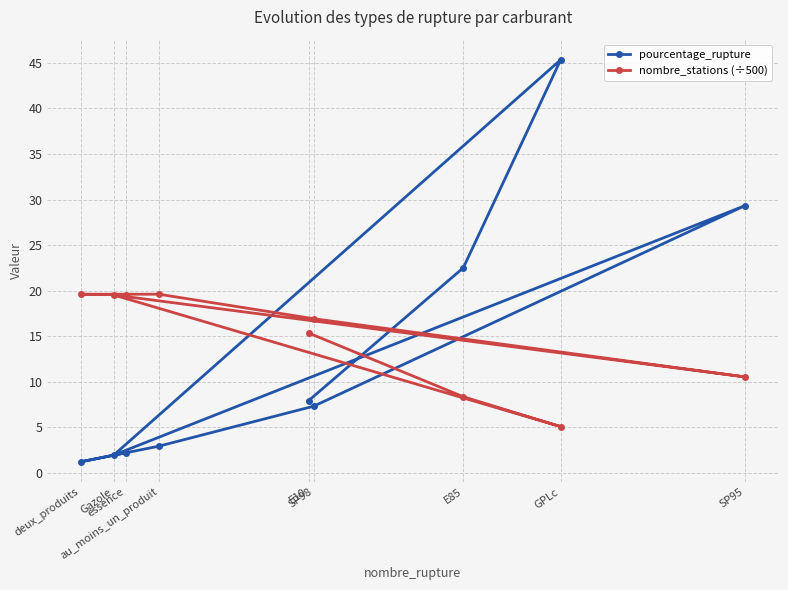

The value of pourcentage_rupture at SP98 is 2.2. True or false?

False